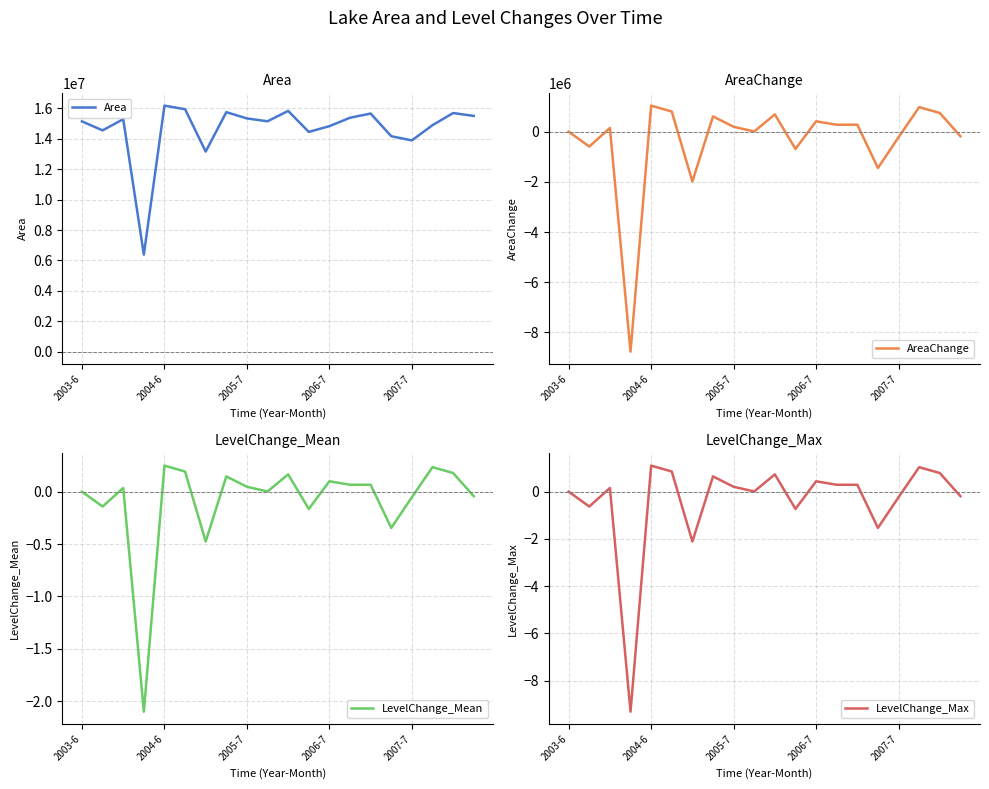

How many lines are shown in the chart?

4